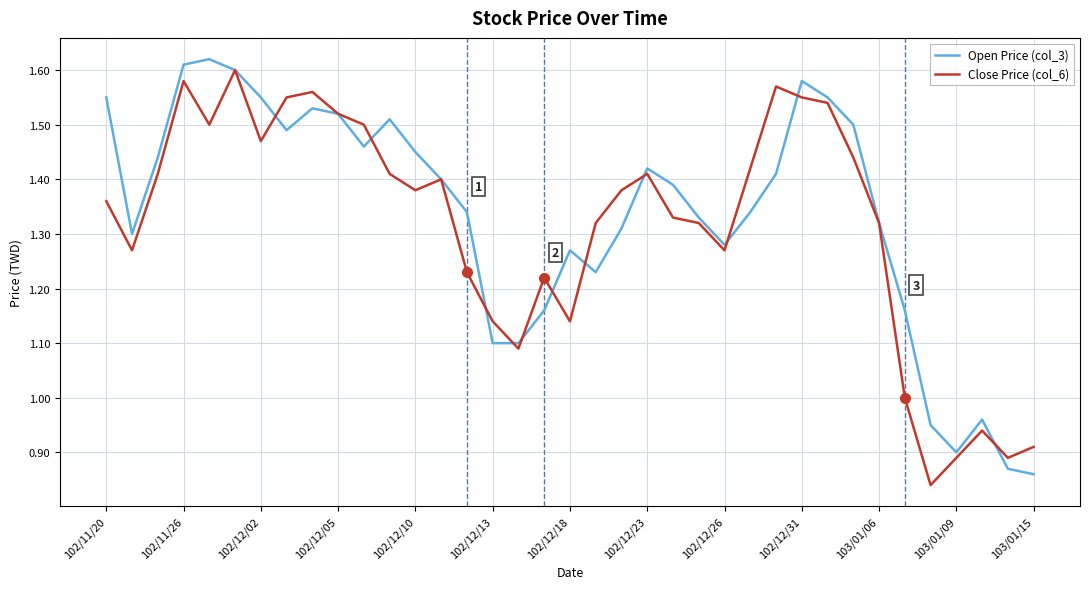

How many values in the Open Price (col_3) series exceed 1?

32